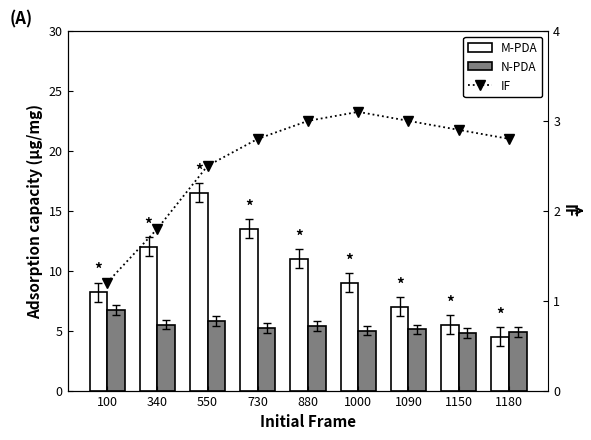

What is the difference between the second highest and minimum values in the N-PDA series?

1.0